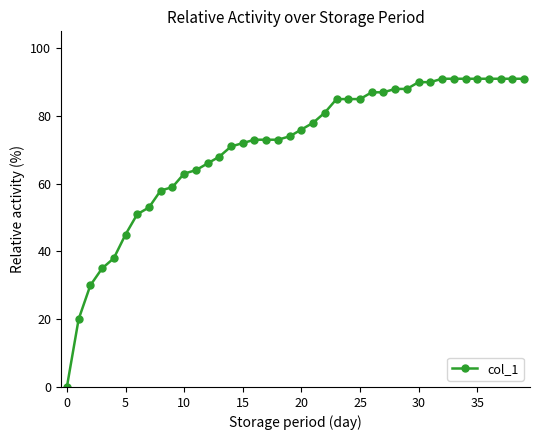

What is the difference between the maximum and minimum values?

91.0